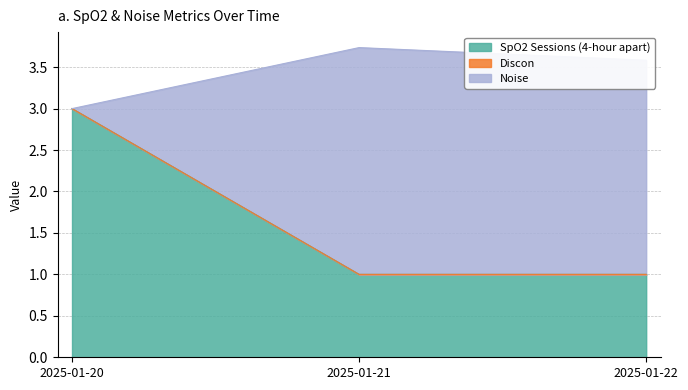

Which category has the highest value in the SpO2 Sessions (4-hour apart) series?

2025-01-20